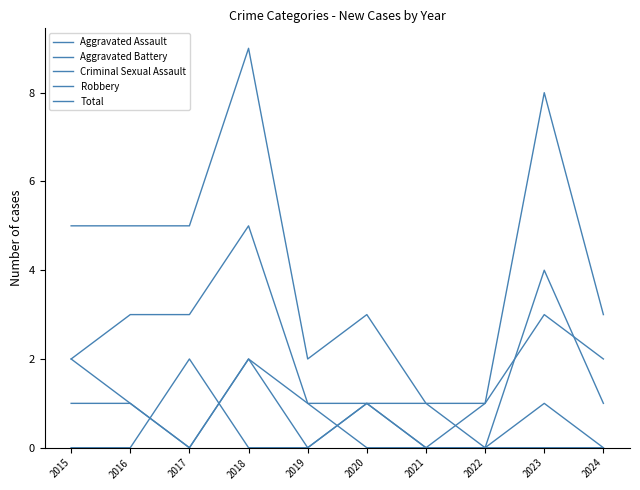

How many lines are shown in the chart?

5